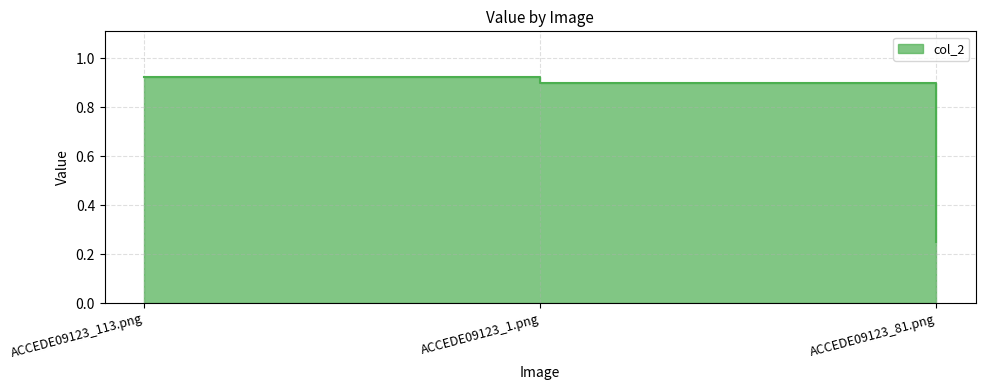

What is the label of the 3rd point from the right?

ACCEDE09123_113.png